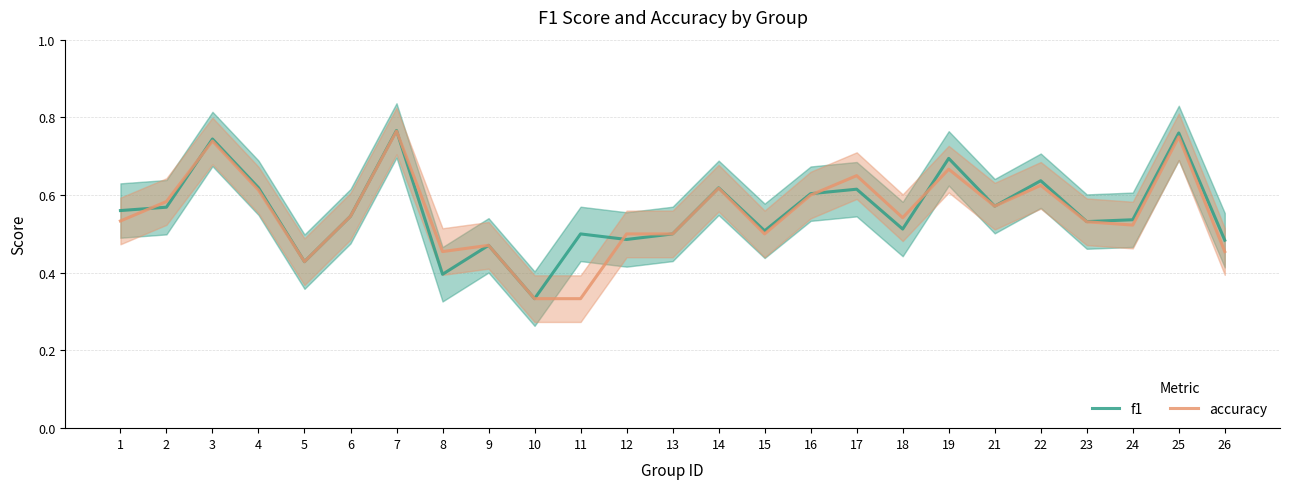

Is the value of f1 at 14 greater than the value of accuracy at 8?

Yes